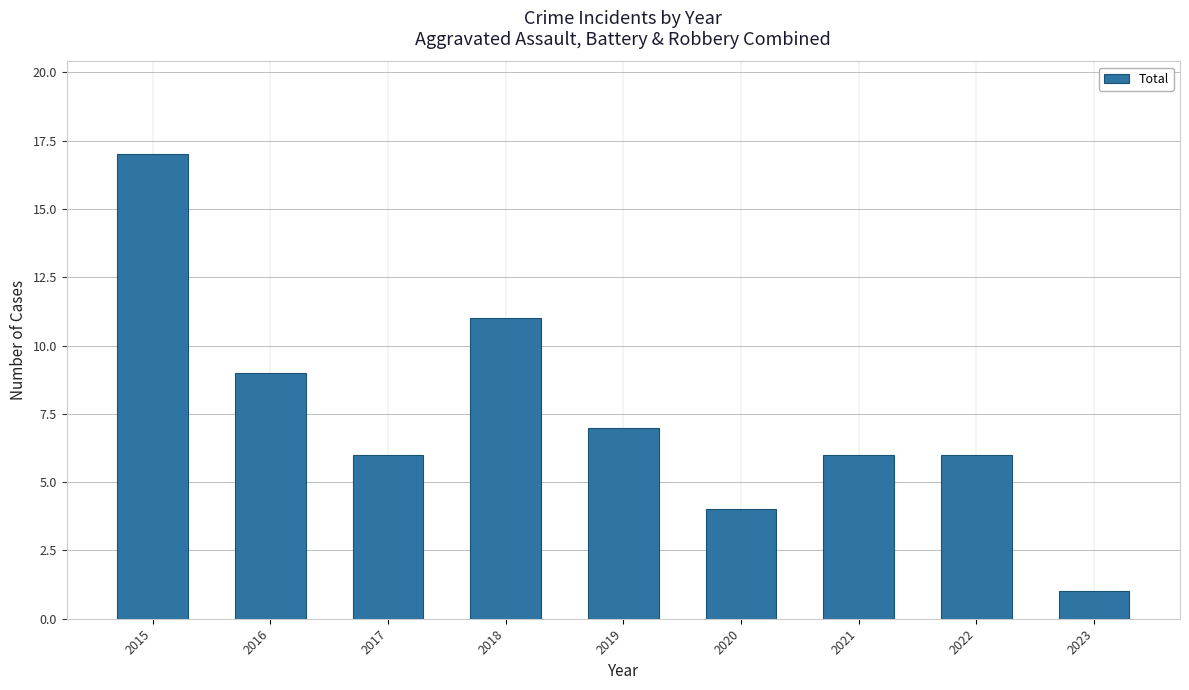

What is the average value?

7